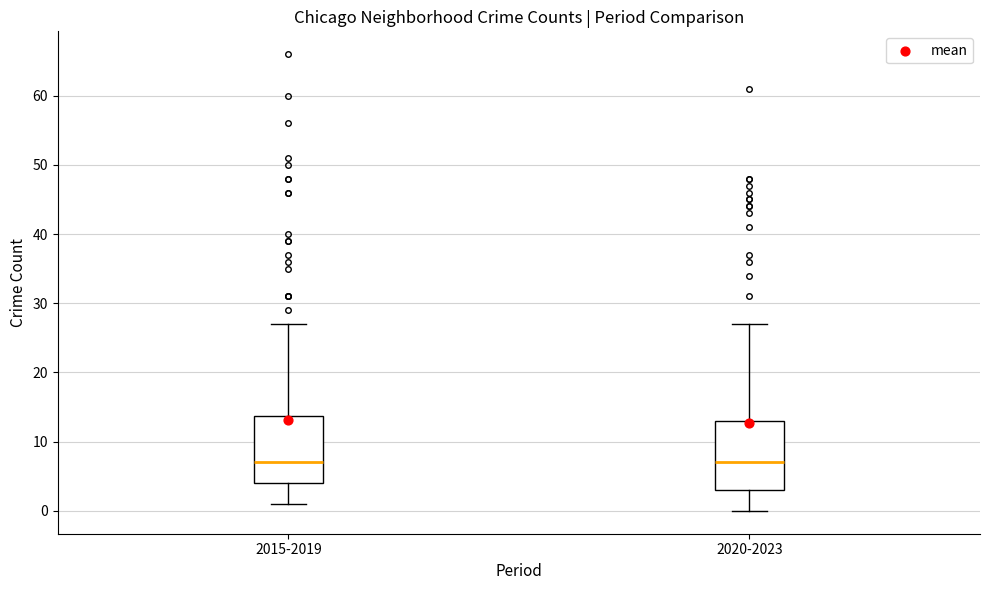

Where does the lower whisker of the box for 2020-2023 end on the y-axis? The values are not printed on the chart, so give them approximately, as read against the axis.

0